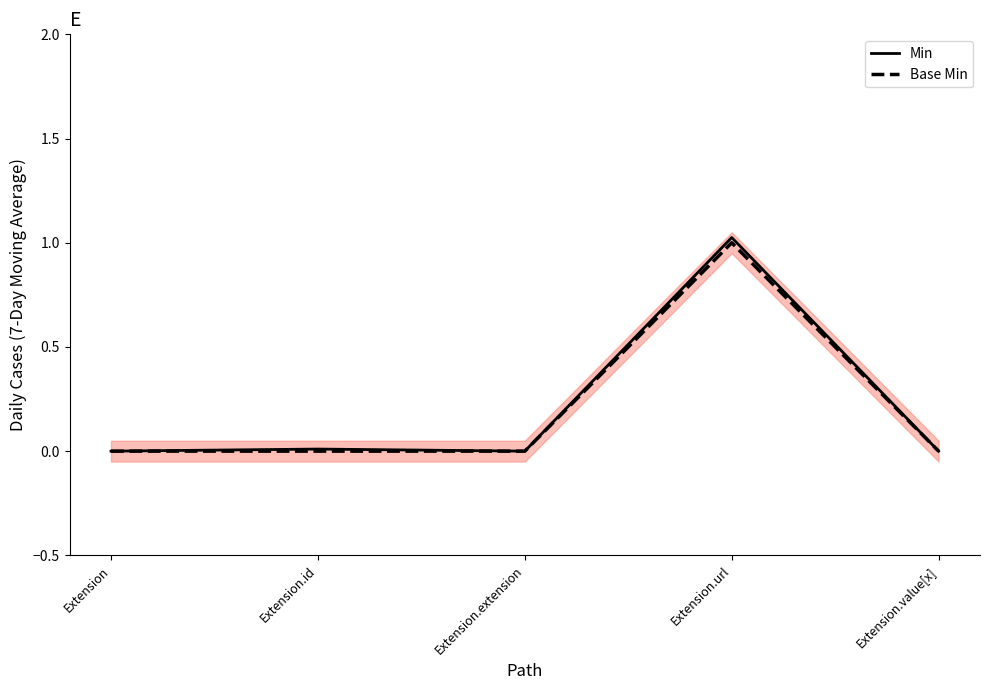

At which category does the chart reach its minimum across all series?

Extension